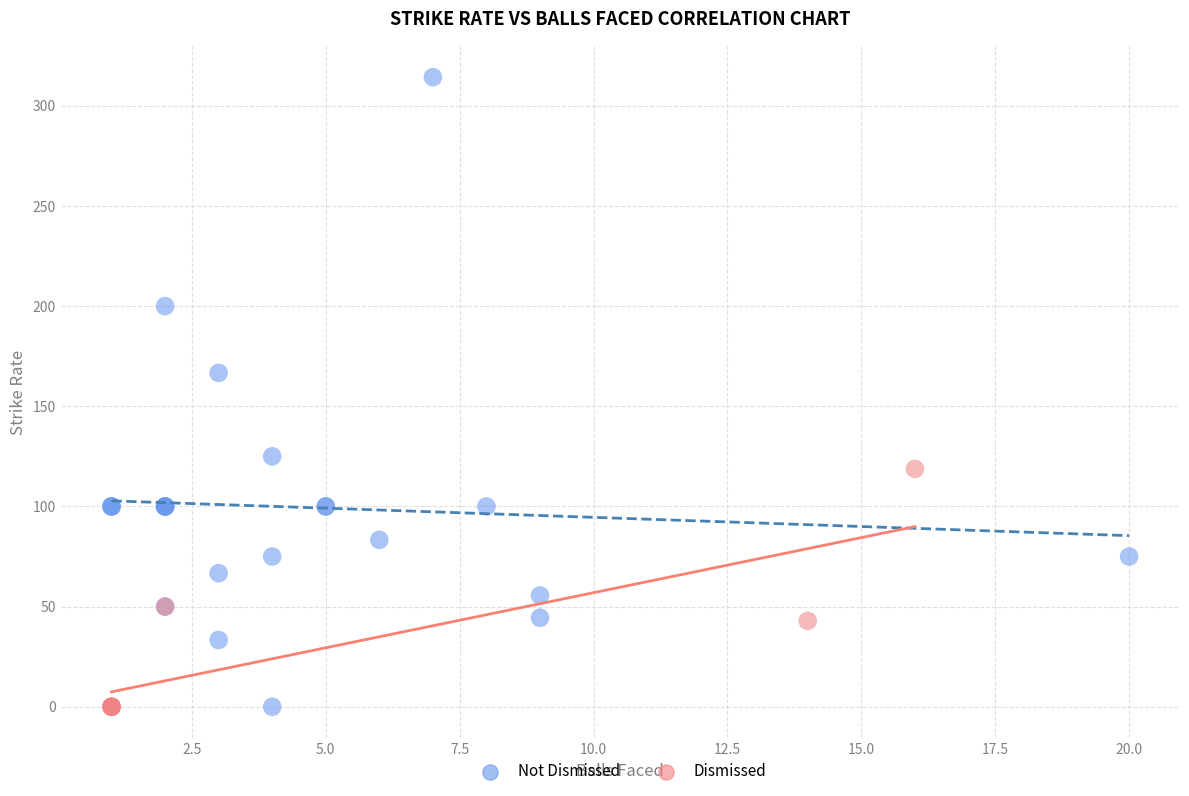

Which series has the widest spread of Y values?

Not Dismissed